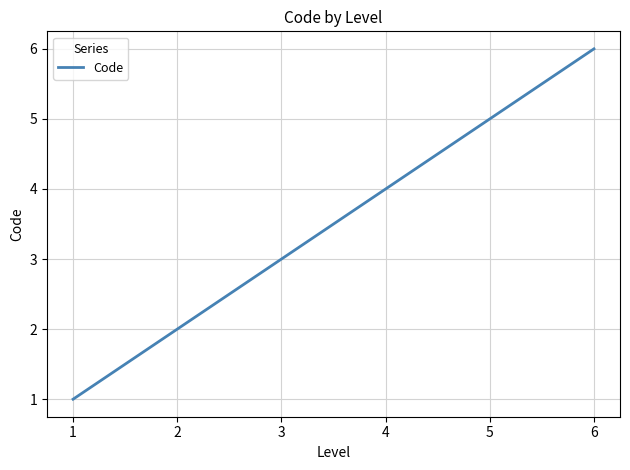

Count the values in the range 2 to 5.

4